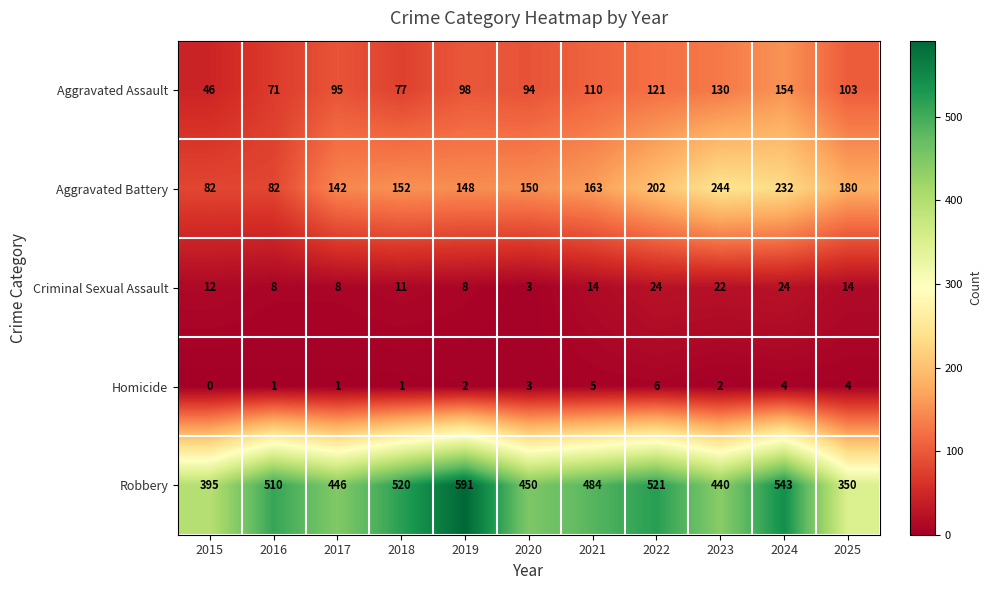

The value of Aggravated Assault at 2017 is 51. True or false?

False